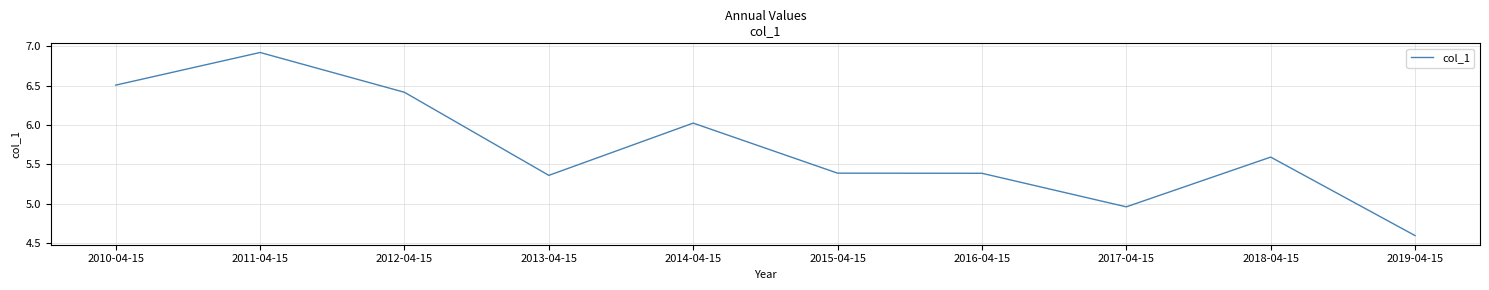

What position from the left is 2018-04-15?

9